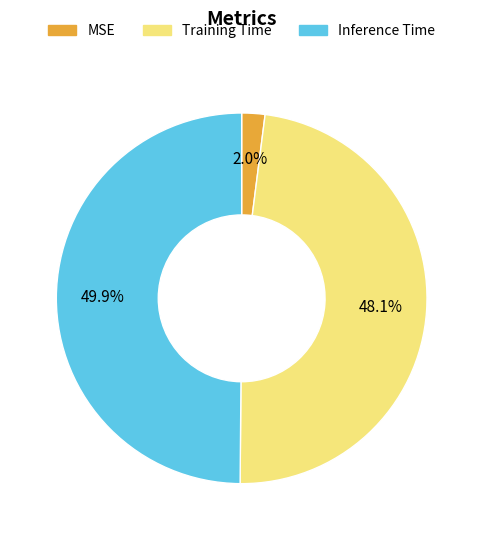

Rank the categories by value from highest to lowest.

Inference Time, Training Time, MSE